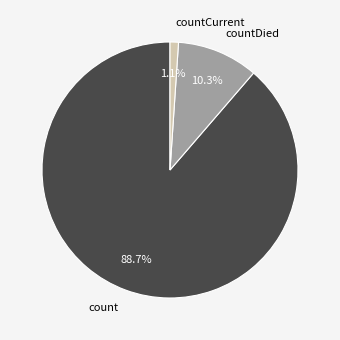

Rank the categories by value from highest to lowest.

count, countDied, countCurrent